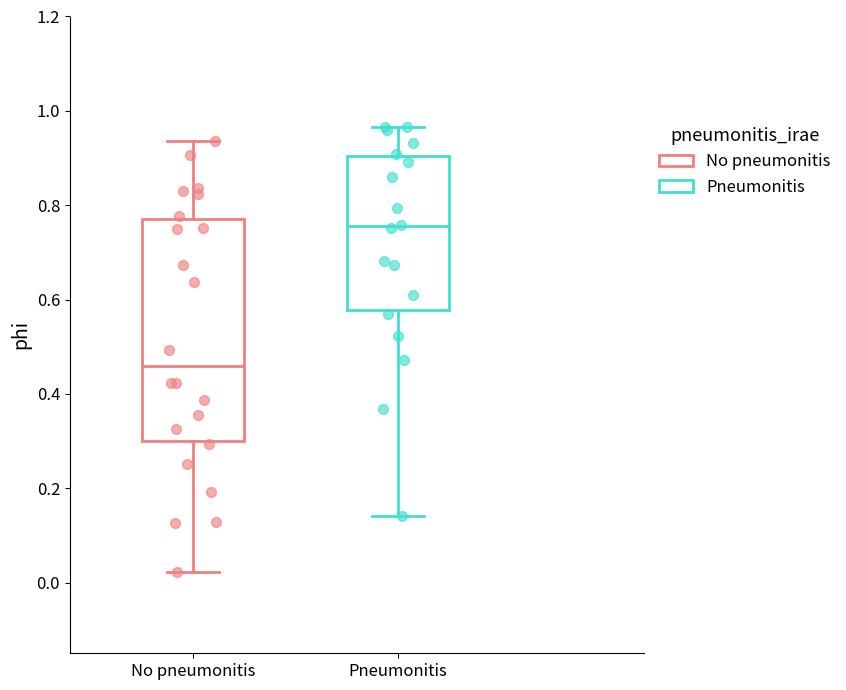

Reading left to right, transcribe this box plot: for each box, give where its median line is, the range the box spans, and where its two whiskers end, as read against the y-axis. The values are not printed on the chart, so give them approximately, as read against the axis.

No pneumonitis: median 0.46, box 0.30 to 0.78, whiskers 0.02 to 0.94
Pneumonitis: median 0.76, box 0.58 to 0.90, whiskers 0.14 to 0.96